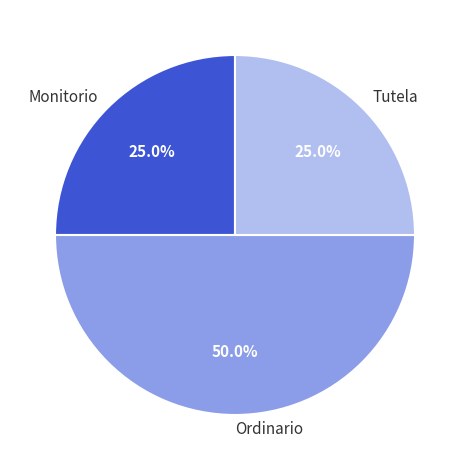

Does Monitorio account for over 50% of the chart?

No